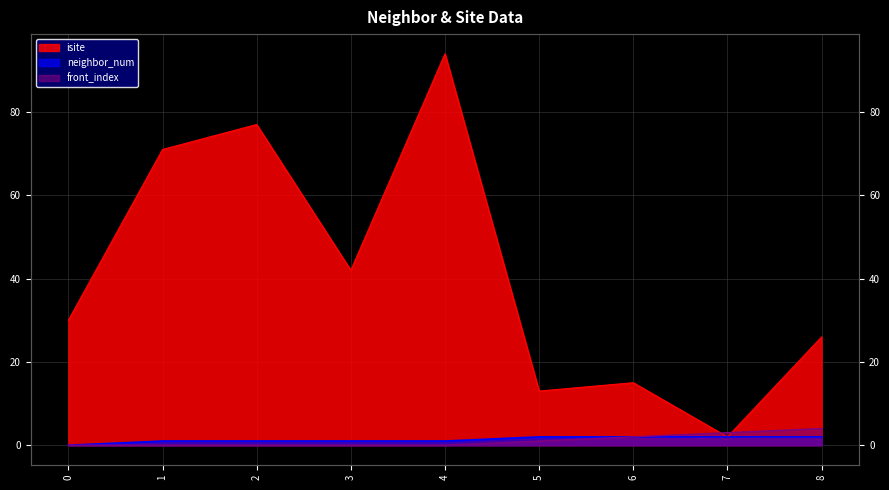

How many lines are shown in the chart?

3